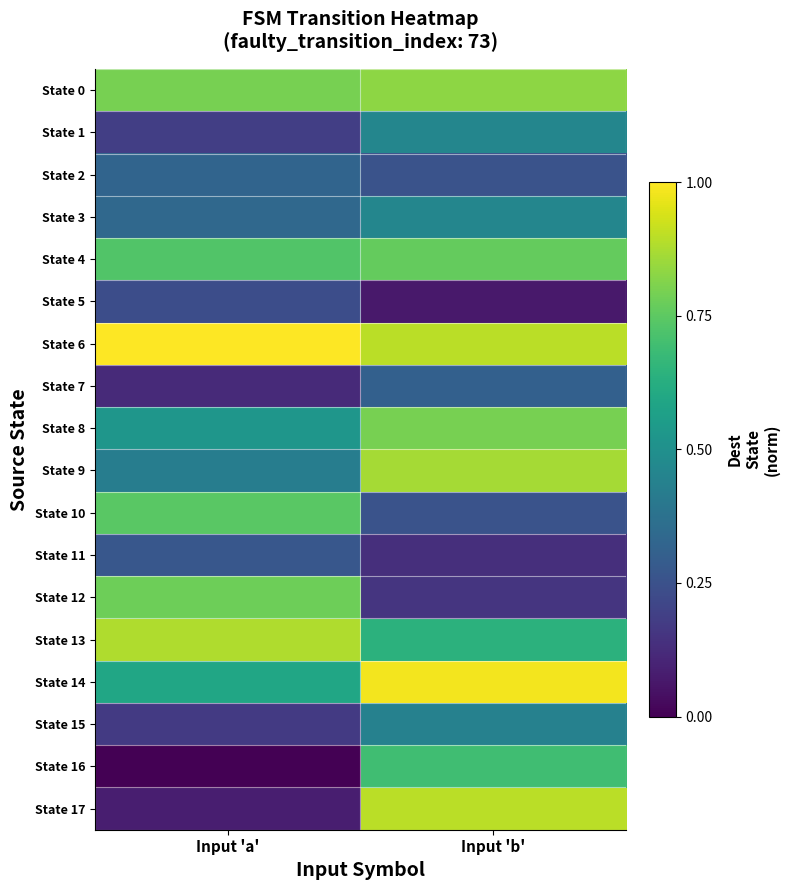

Count the number of data series in this chart.

18